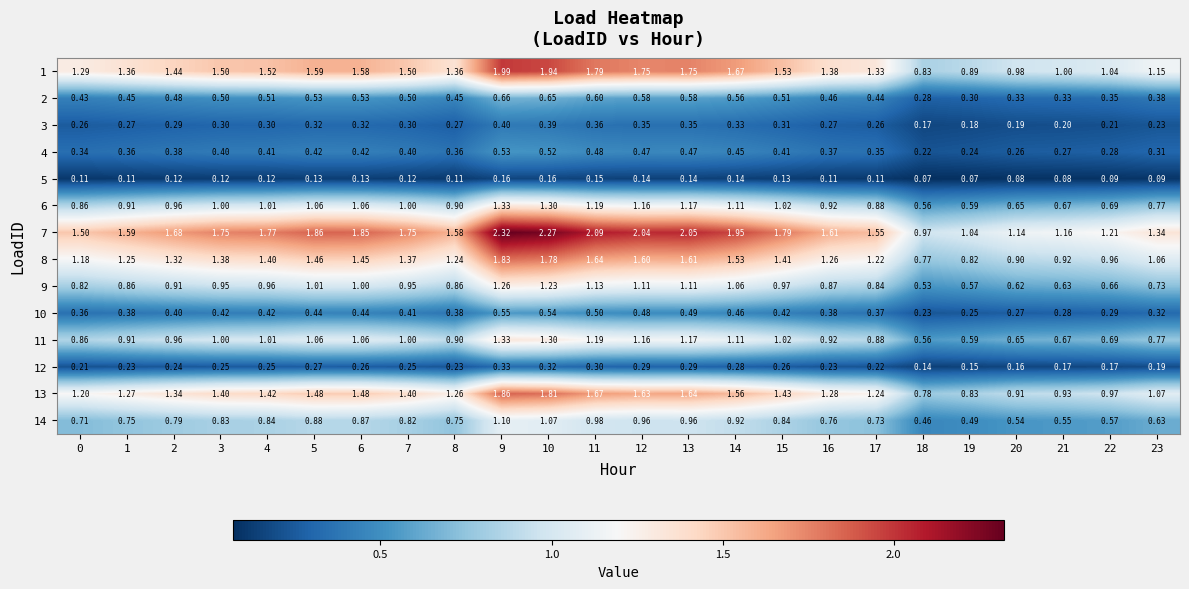

Is the value of 2 at 20 greater than the value of 7 at 2?

No